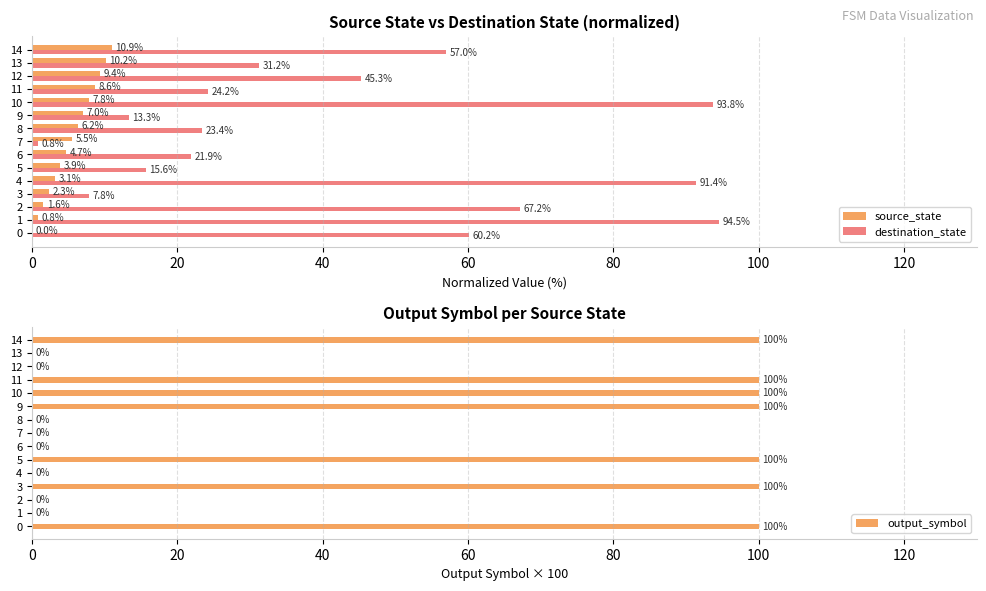

Which series has the largest range (max minus min)?

output_symbol